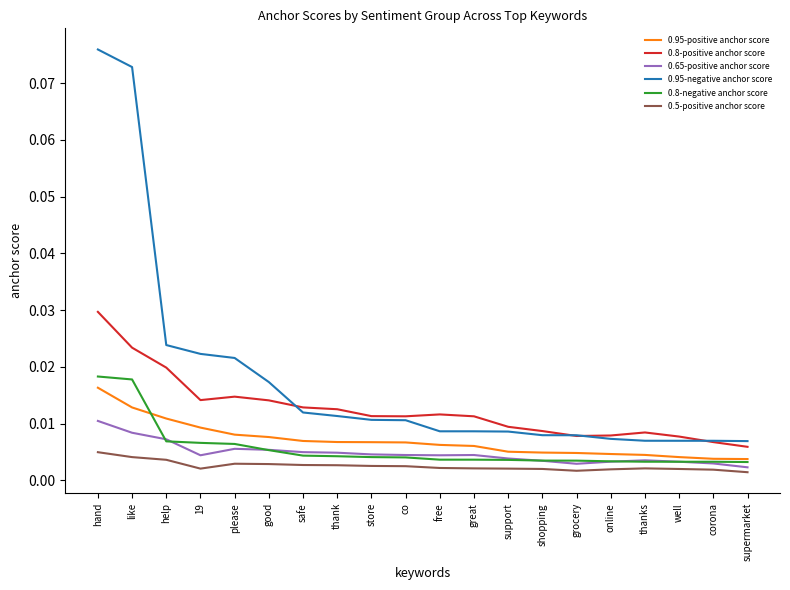

What position from the left is well?

18